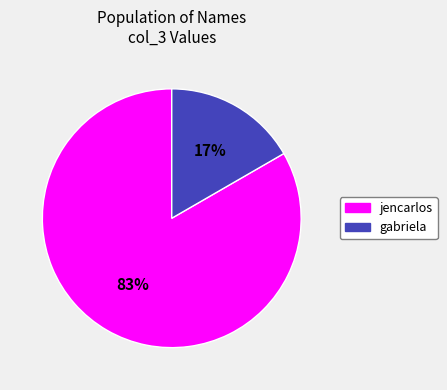

What is the largest slice in the pie chart?

jencarlos